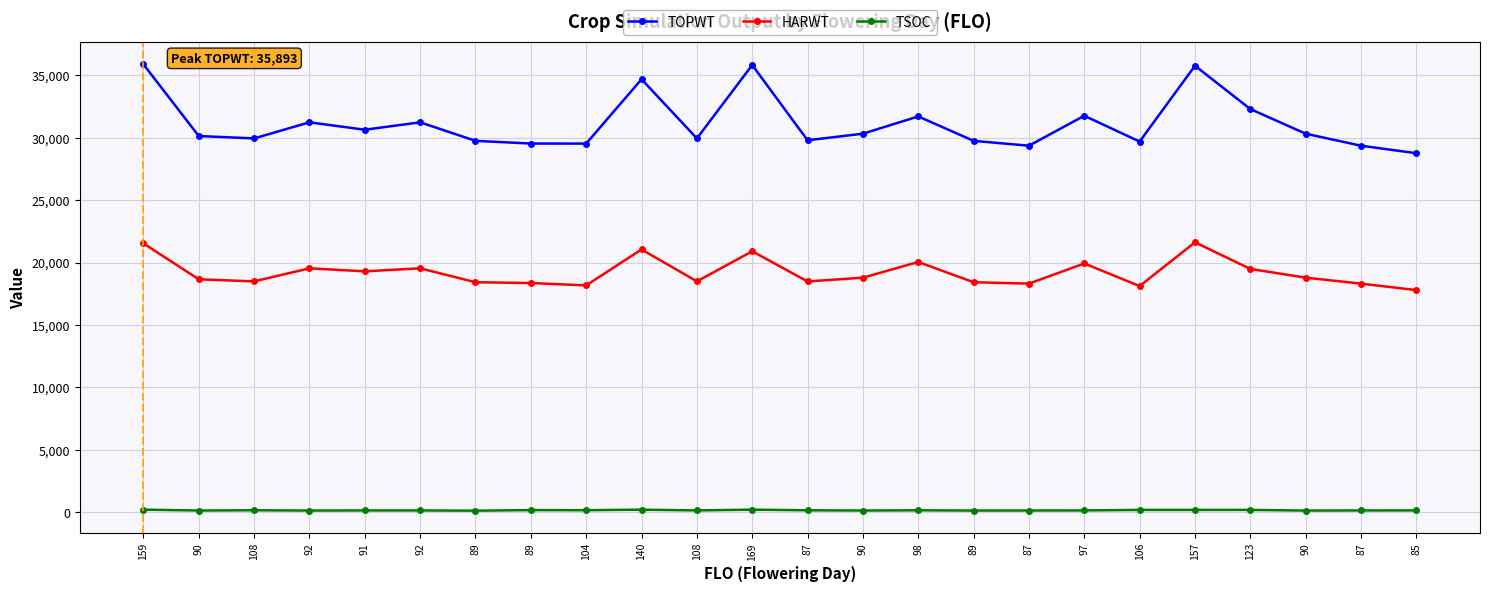

What is the average value of the HARWT series?

19199